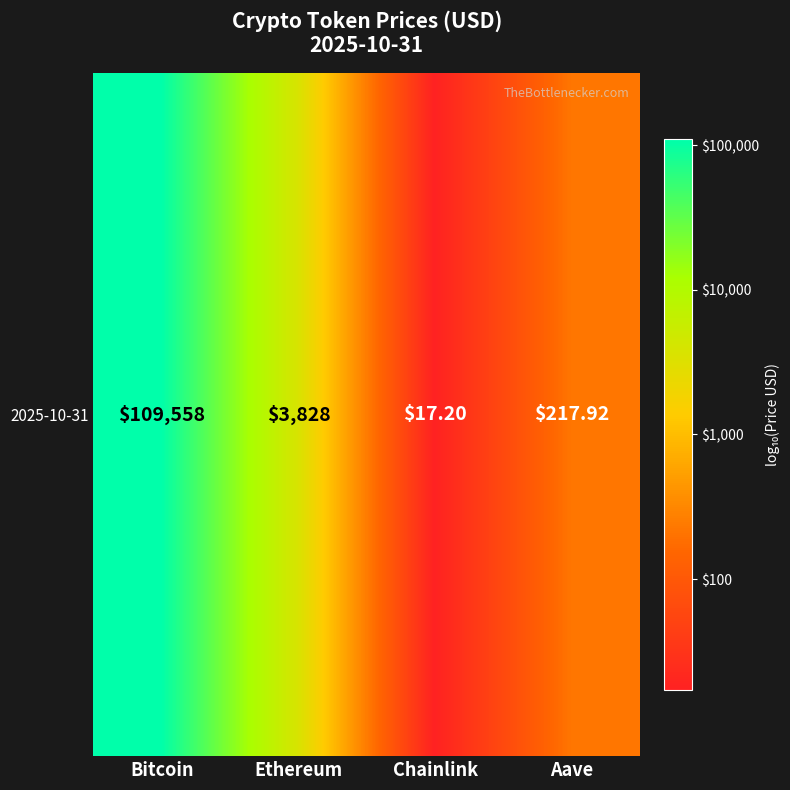

What is the change in value from Bitcoin to Aave?

-2.7